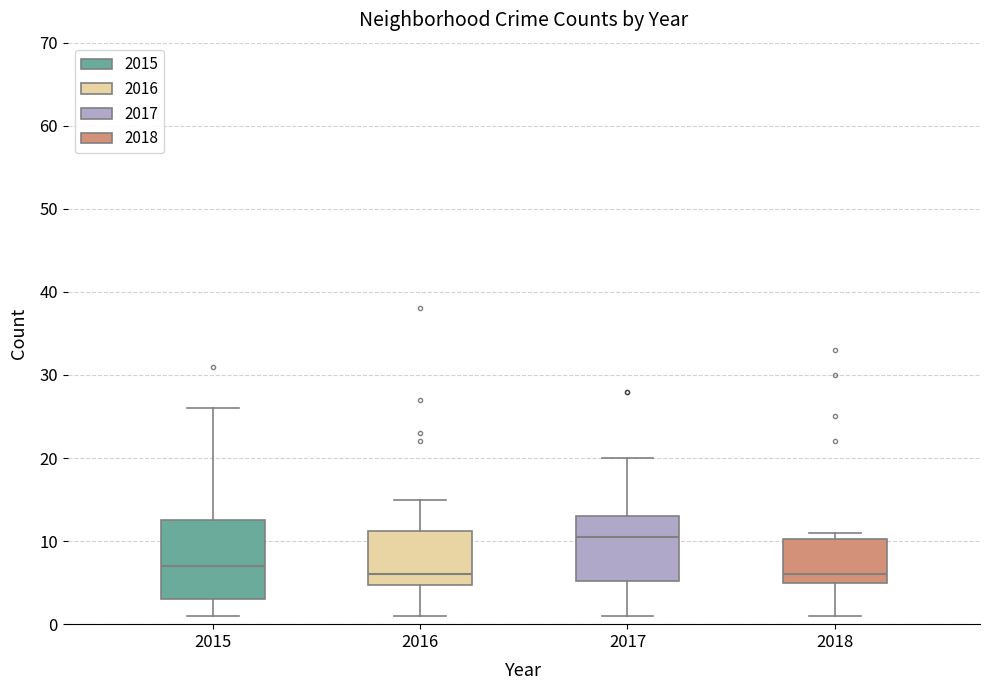

Comparing the boxes themselves (not the whiskers), which one is the tallest?

2015